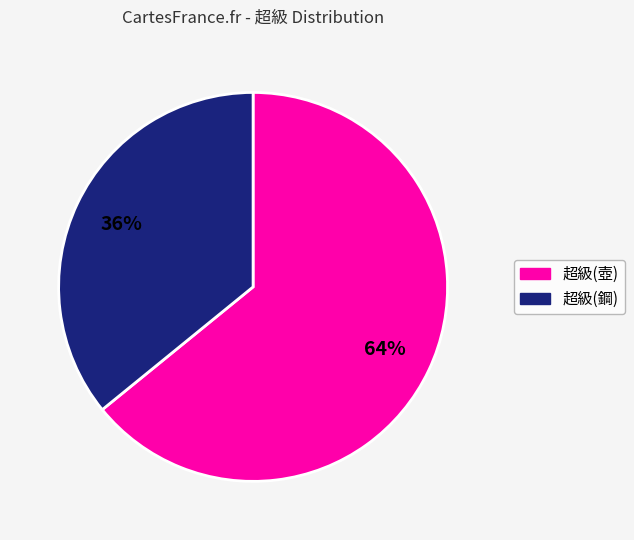

Which slice is the largest?

超級(壺)